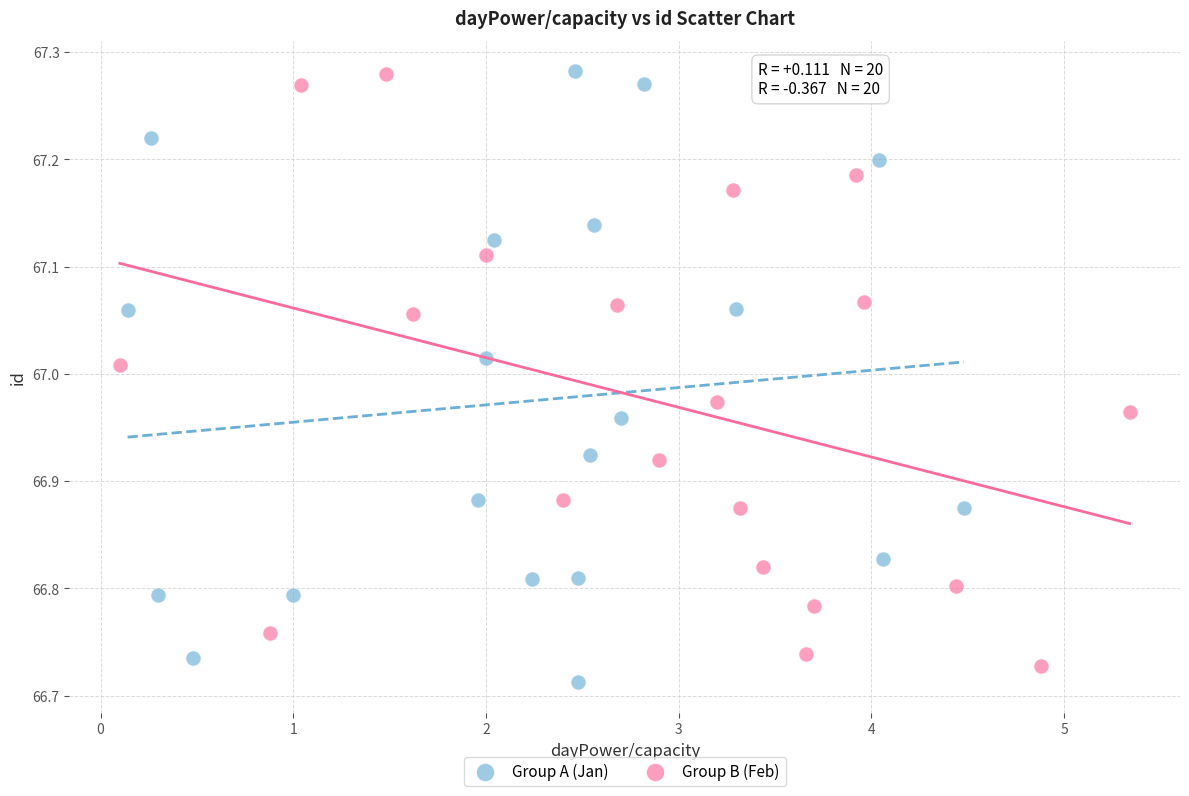

Which series contains the lowest Y value?

Group A (Jan)